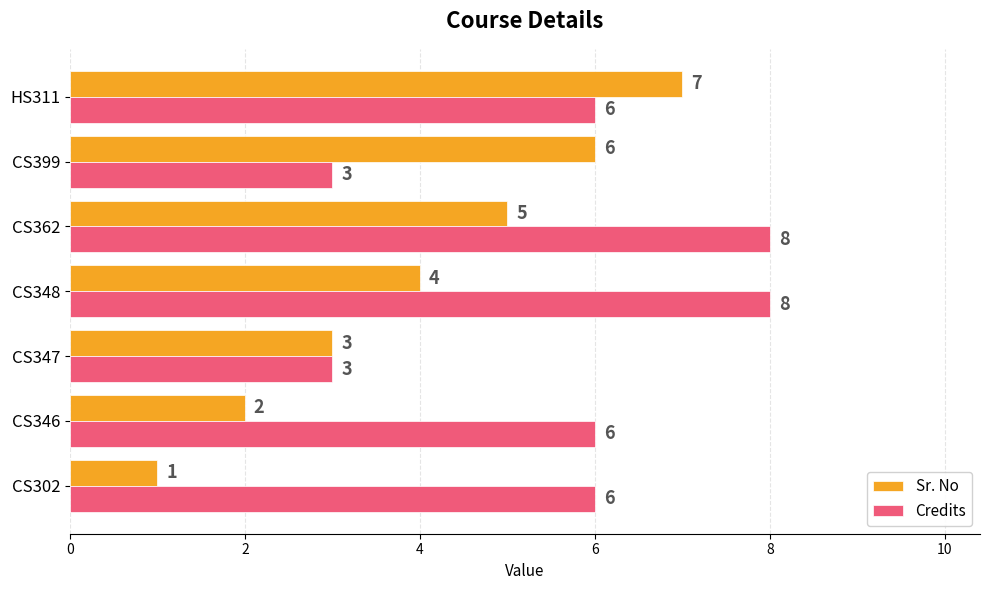

What is the maximum value for Sr. No?

7